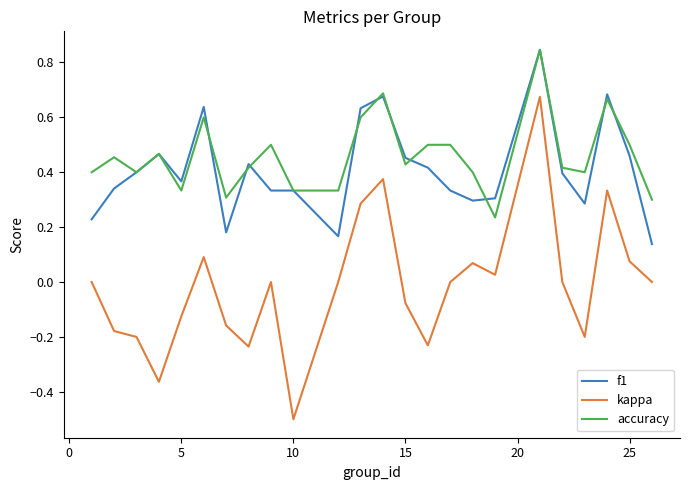

True or false: accuracy and kappa intersect in this chart.

False